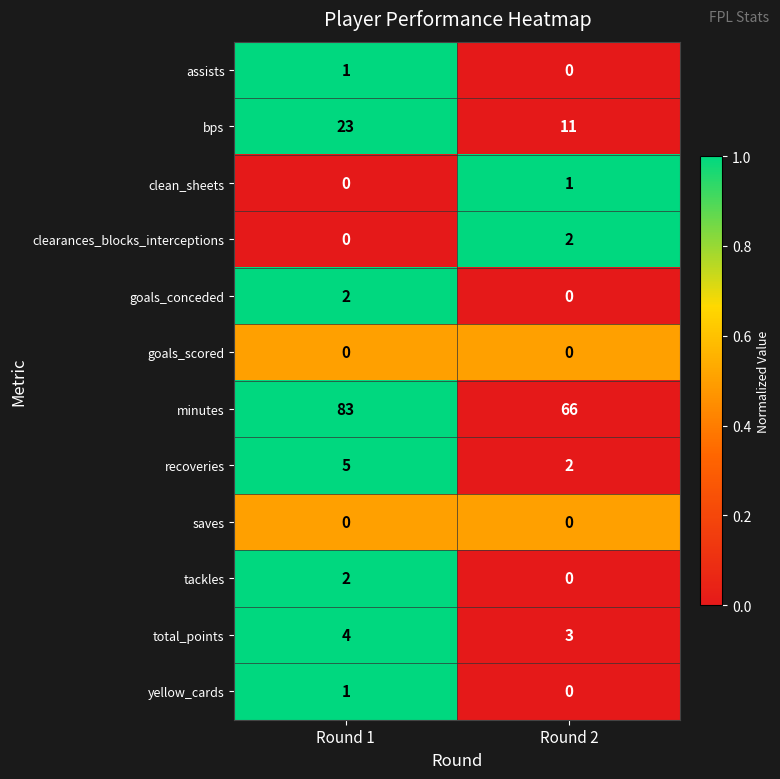

Count the number of categories in the chart.

2